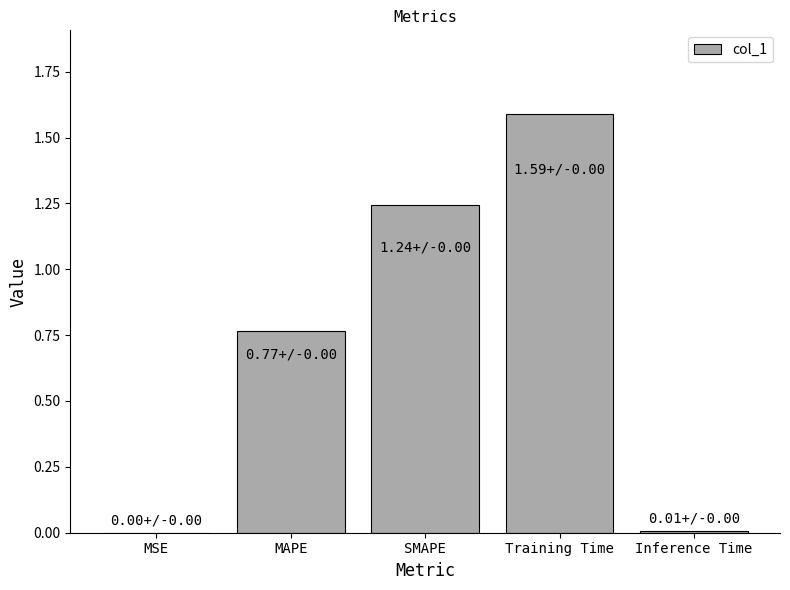

Are the bars horizontal?

No